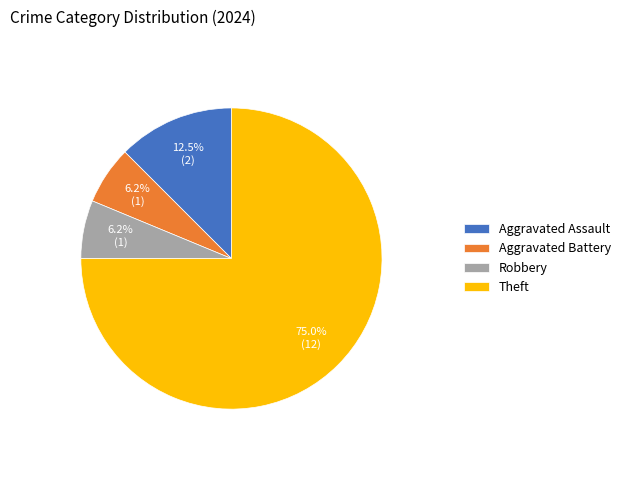

Does any single category account for the majority?

Yes